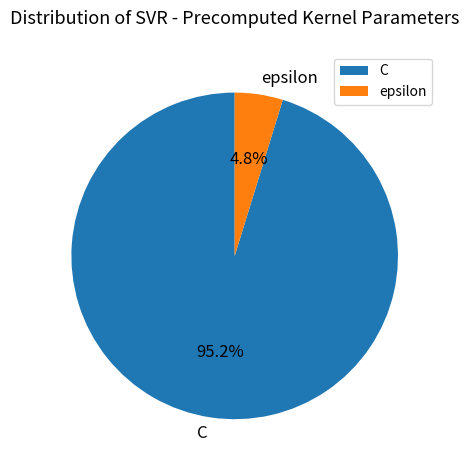

True or false: C accounts for 95% of the total.

True